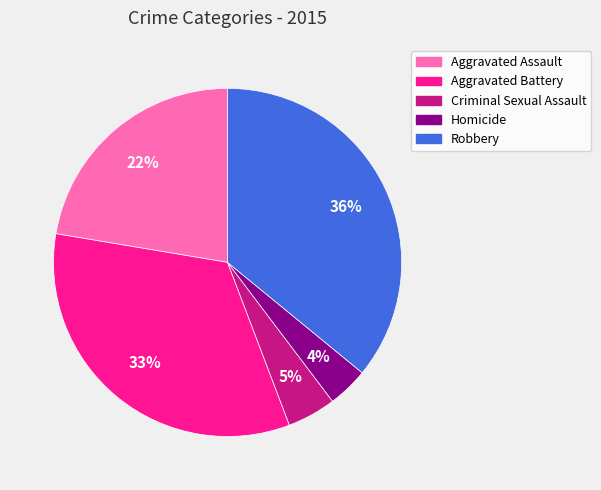

To the nearest percent, what percentage of the pie is Robbery?

36%